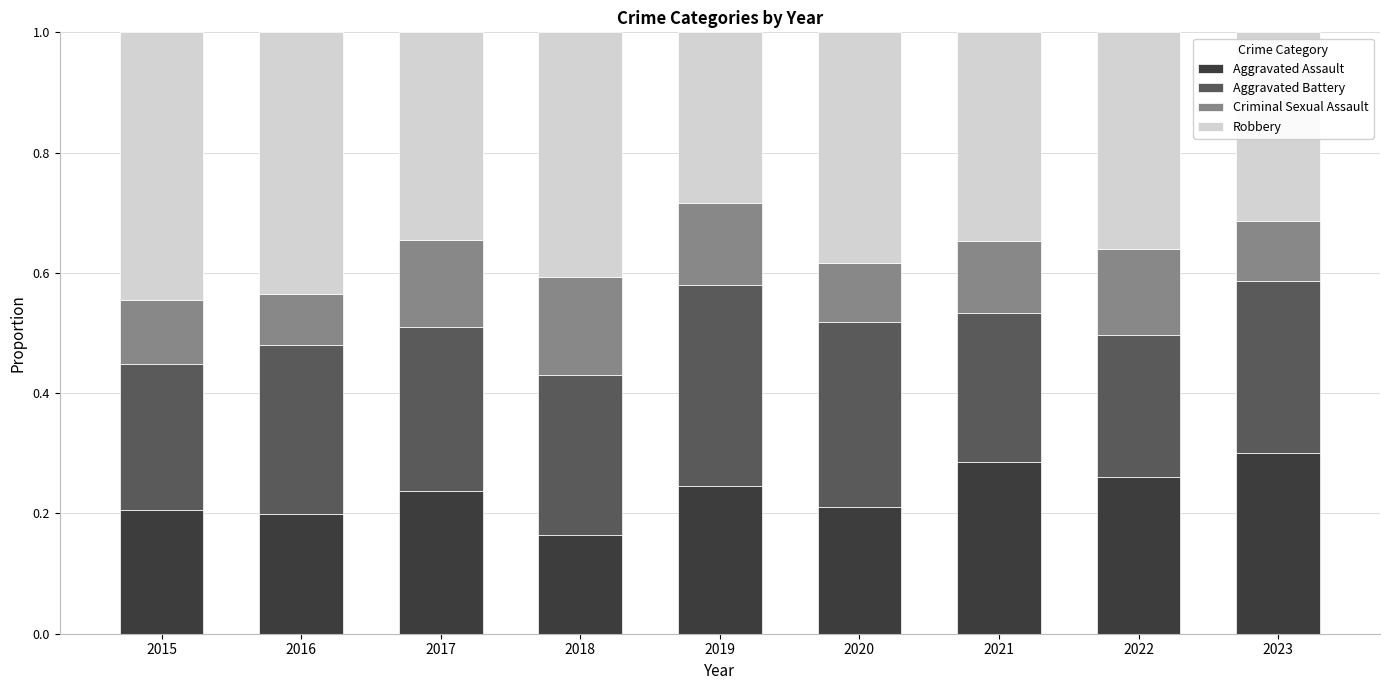

What is the total value across all series at 2016?

1.0